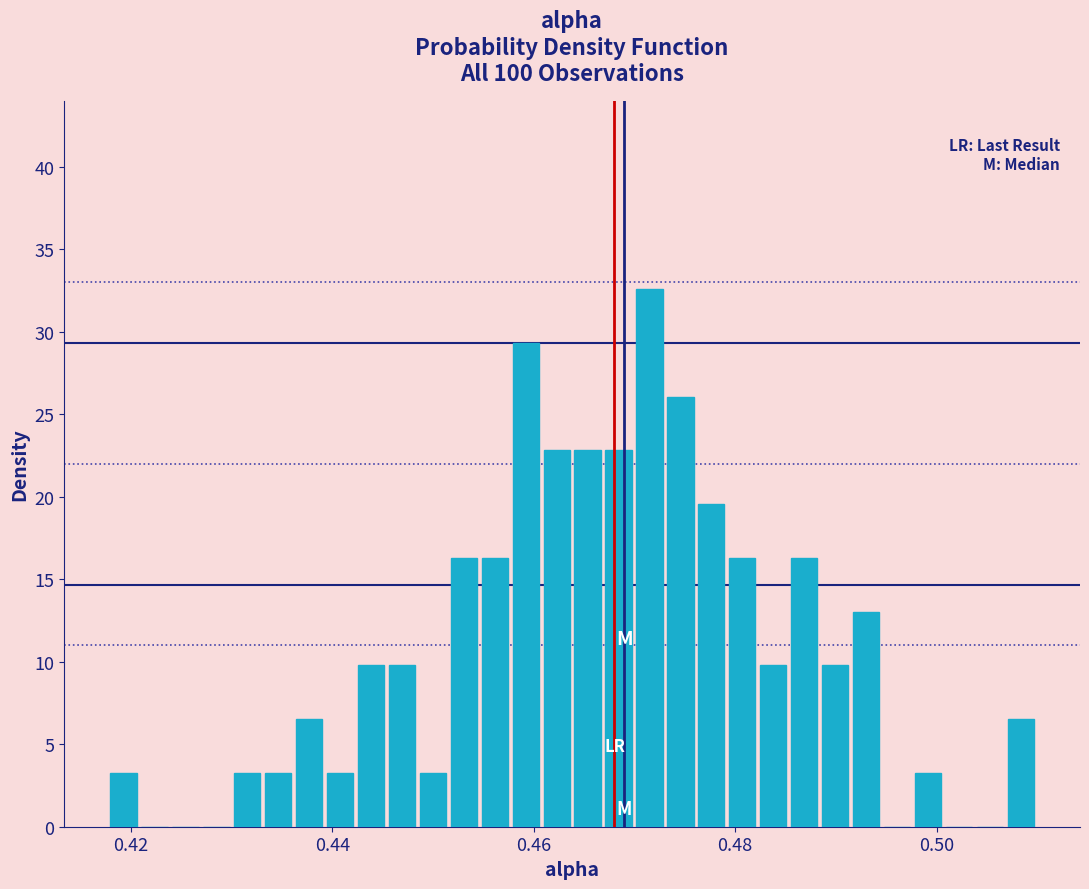

Read against the x-axis, roughly where is the centre of the tallest bar?

0.472